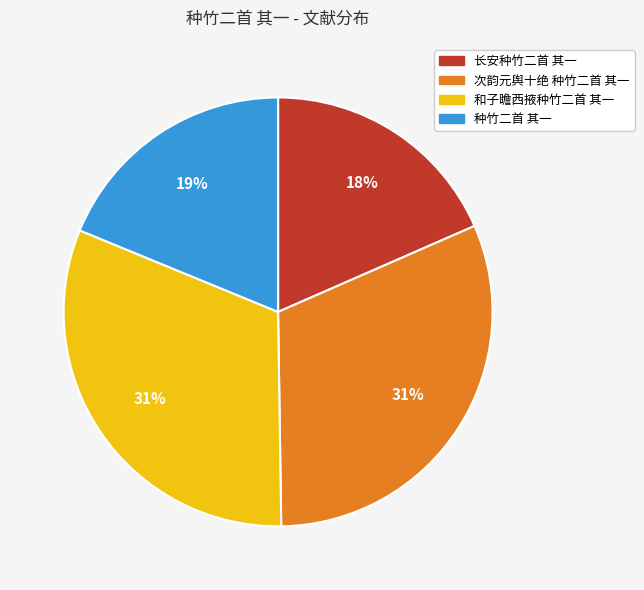

To the nearest percent, what percentage of the pie is 和子瞻西掖种竹二首 其一?

31%